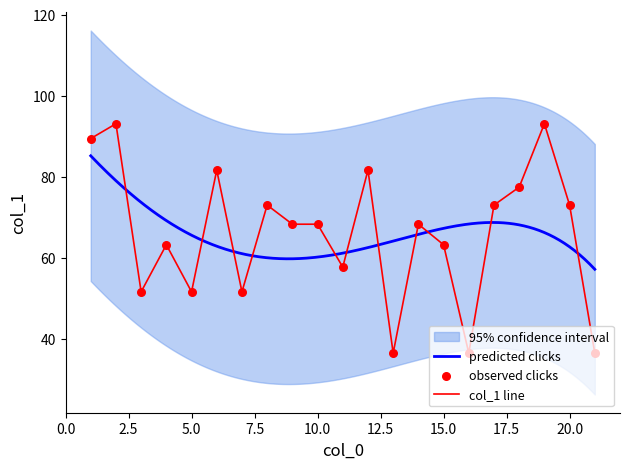

Which has a higher value, 20 or 21?

20